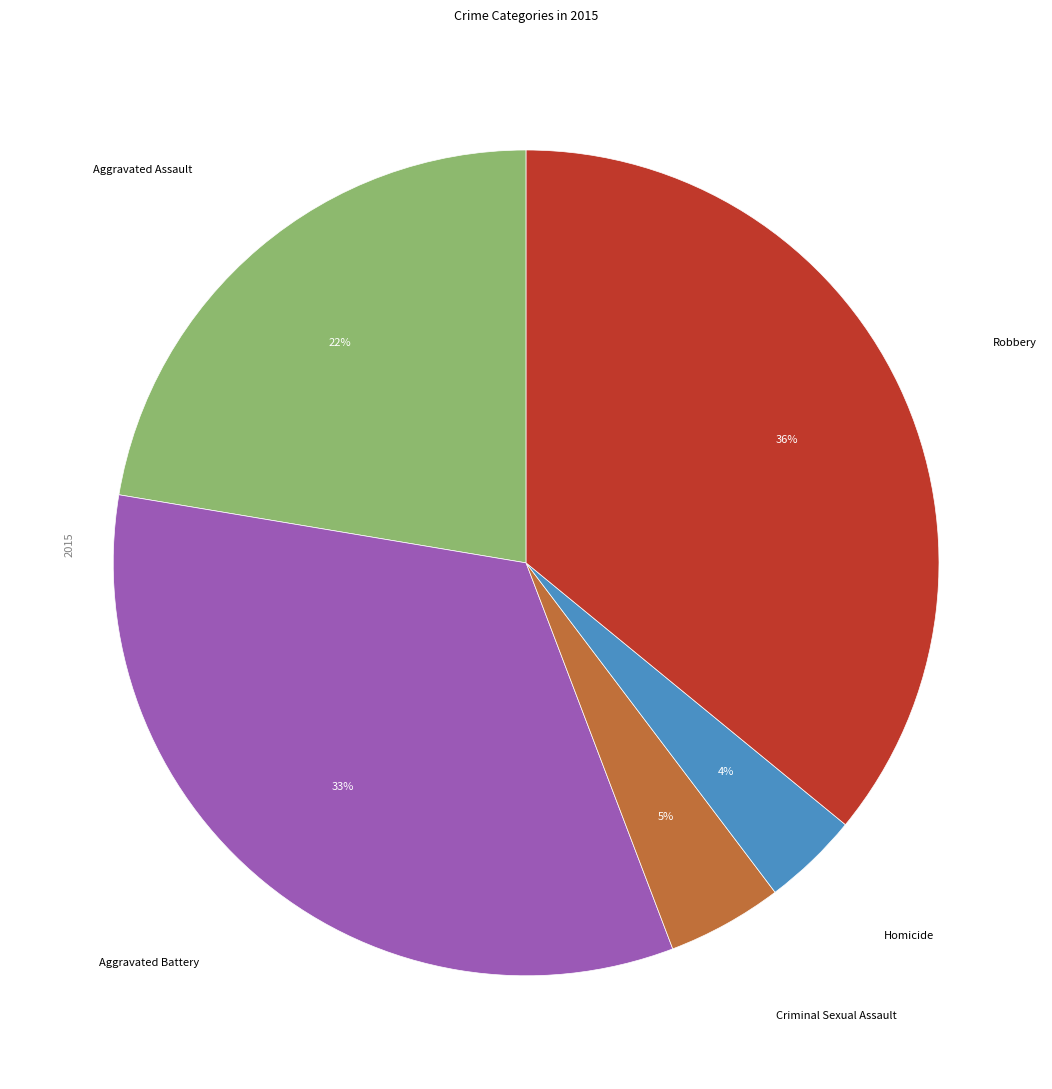

To the nearest percent, what is the average slice percentage?

20%